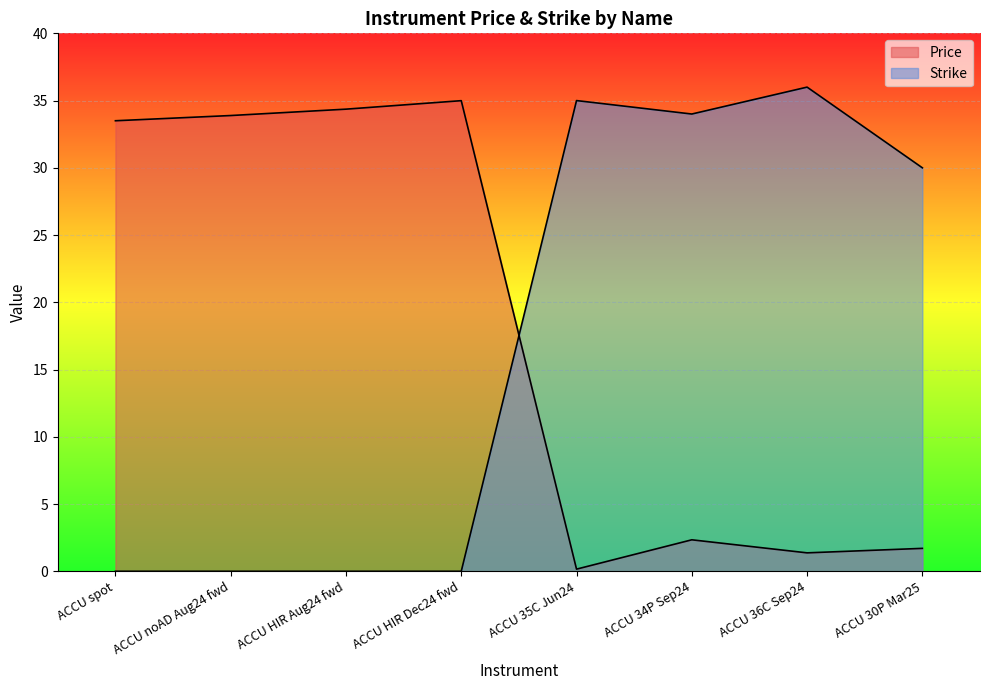

How many times do Strike and Price cross each other?

1